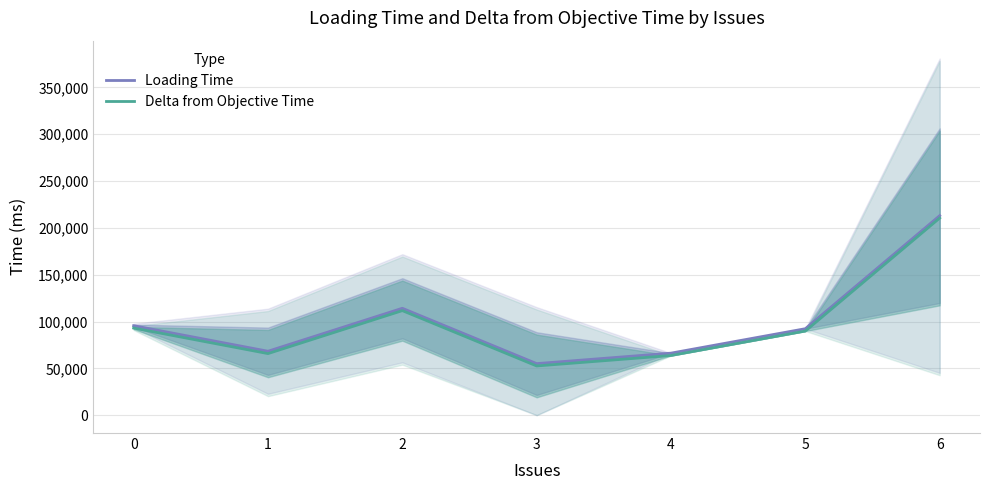

Reading left to right, list all the values displayed in this chart.

Loading Time: 0=95564.0	1=68287.3	2=114181.0	3=55079.3	4=66267.0	5=92357.0	6=213053.0
Delta from Objective Time: 0=93064.0	1=65787.3	2=111681.0	3=52579.3	4=63767.0	5=89857.0	6=210553.0